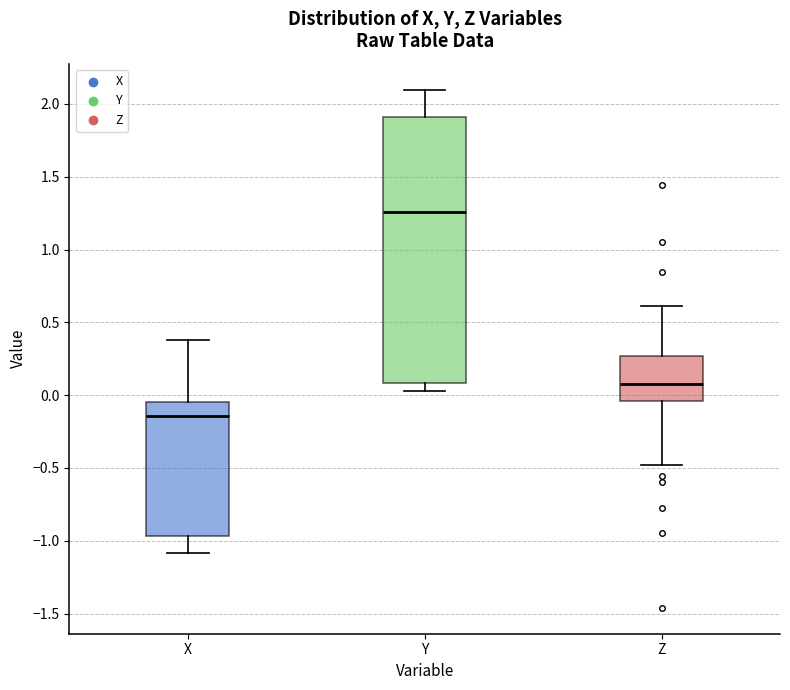

Reading left to right, read every box against the y-axis: the position of its median line, the range the box covers, and the ends of its whiskers. The values are not printed on the chart, so give them approximately, as read against the axis.

X: median -0.15, box -0.95 to -0.05, whiskers -1.10 to 0.40
Y: median 1.25, box 0.10 to 1.90, whiskers 0.05 to 2.10
Z: median 0.10, box -0.05 to 0.25, whiskers -0.50 to 0.60